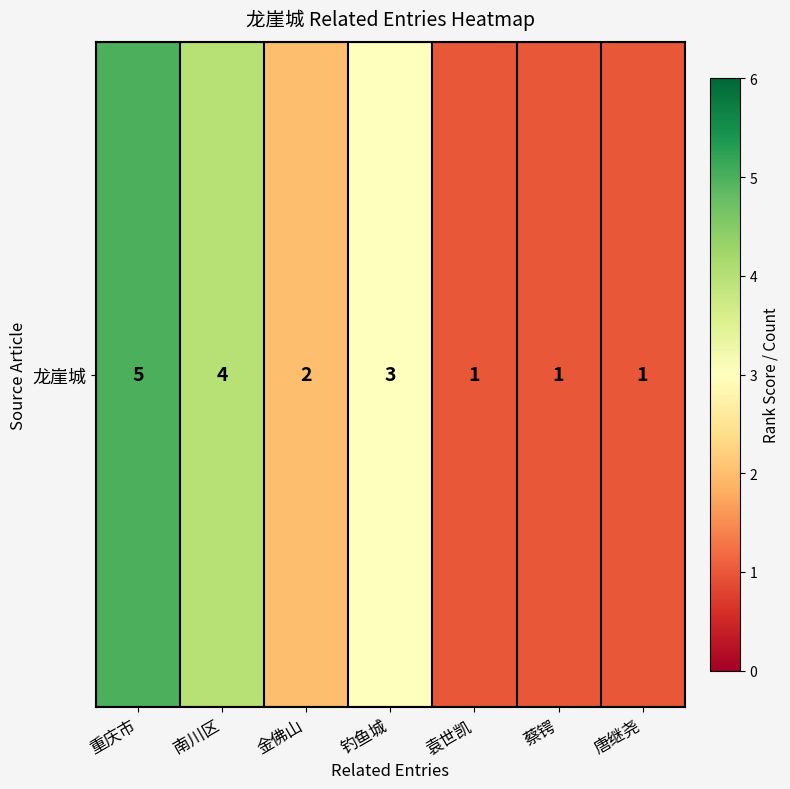

Count the number of values greater than 2.

3